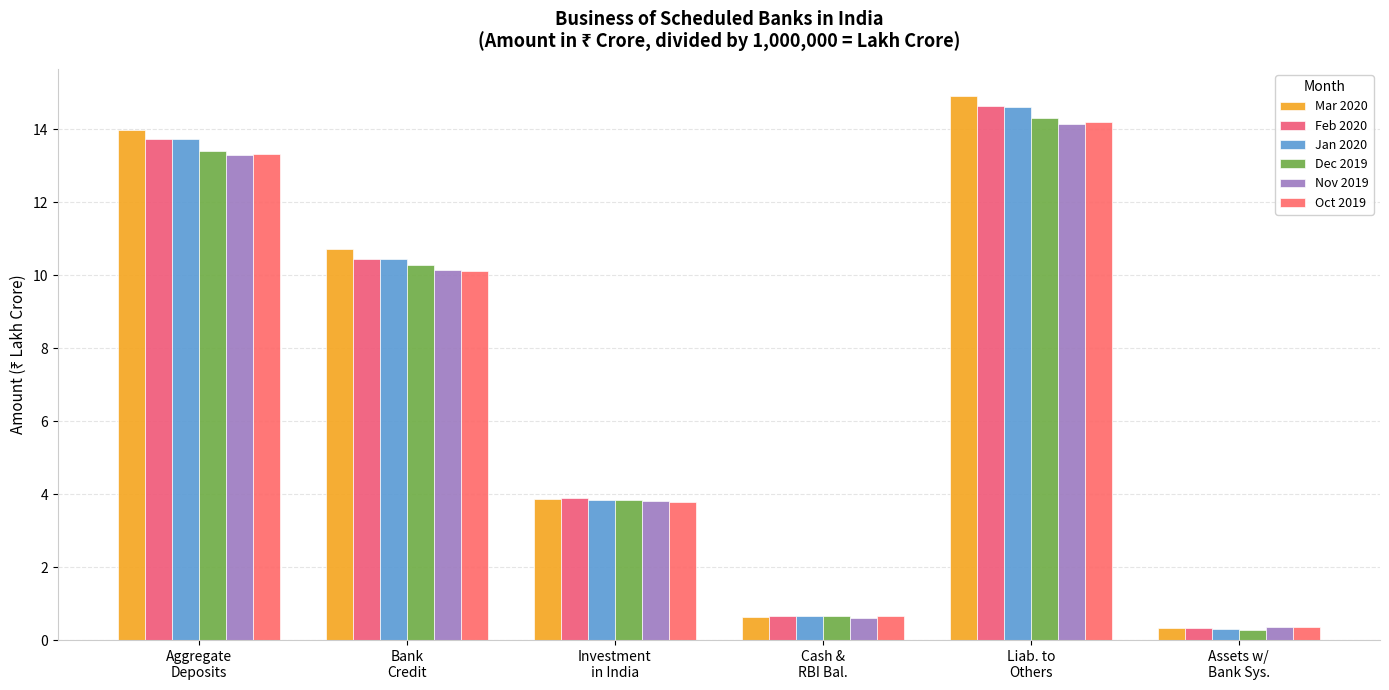

At which category is the sum across all series the highest?

Liab. to
Others